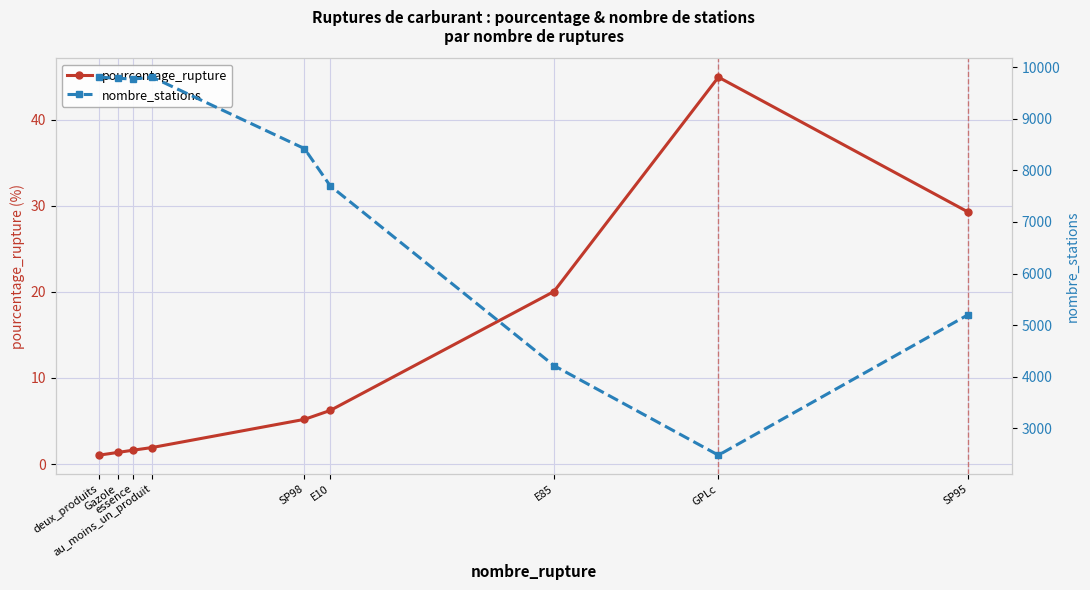

What is the maximum value shown in the chart?

9808.0